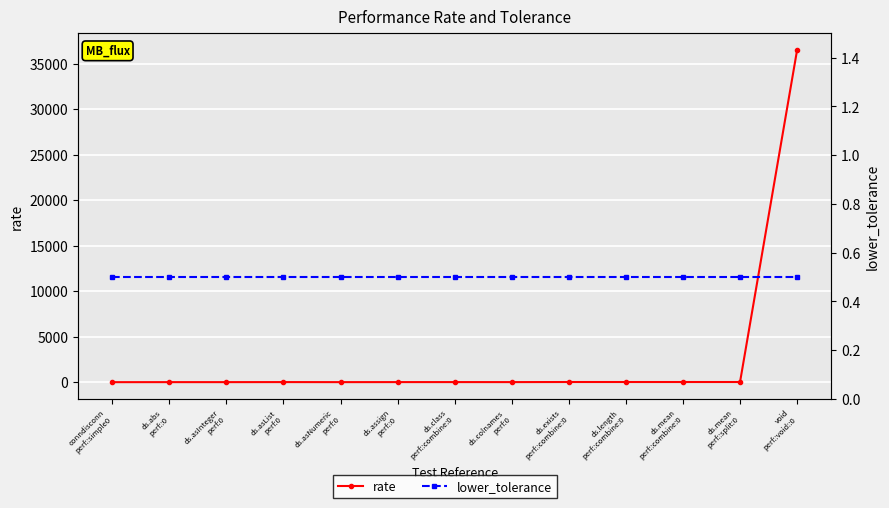

The value of rate at ds.asNumeric
perf:0 is 2.0. True or false?

False